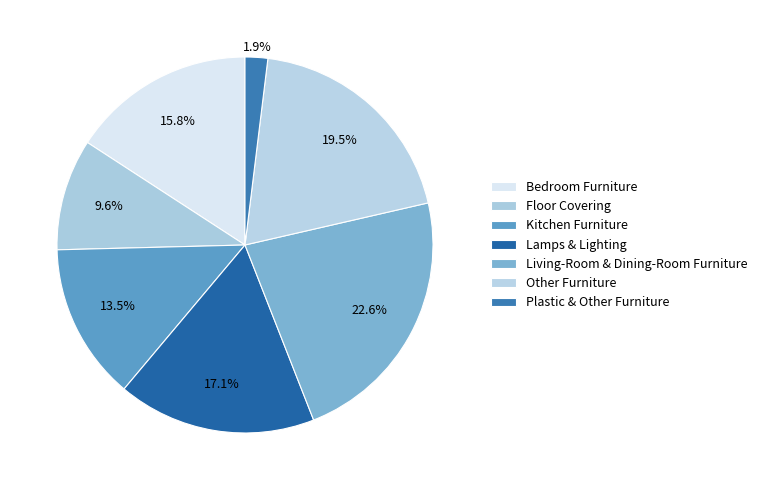

How much of the chart is everything except Bedroom Furniture?

84.2%